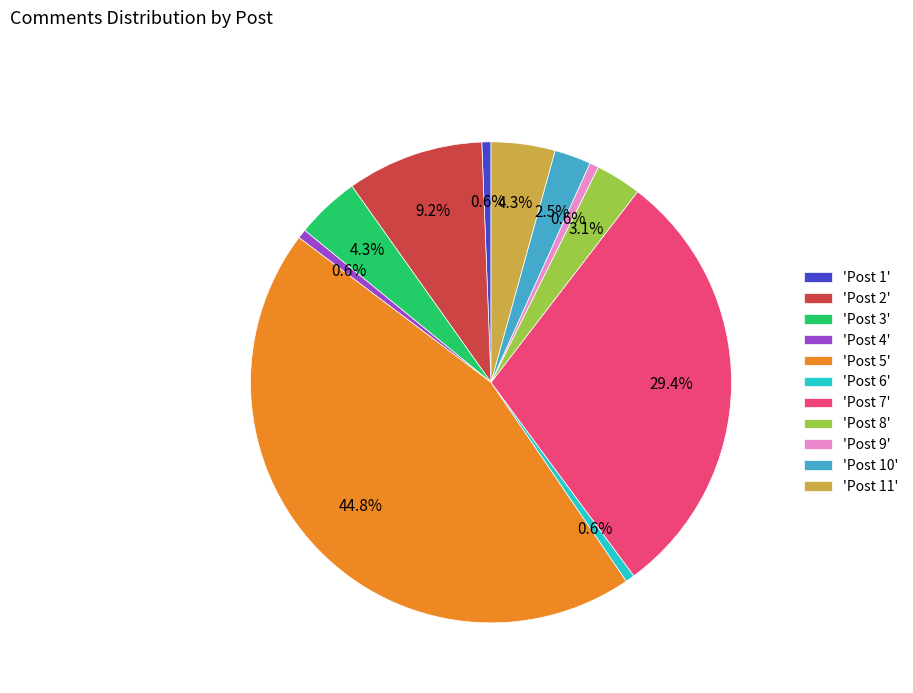

What is the ratio of the value at 'Post 3' to the value at 'Post 8'?

1.4